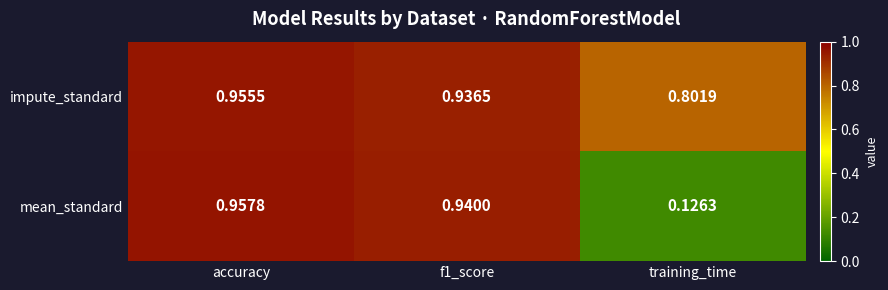

Between accuracy and training_time, which series saw the biggest shift?

mean_standard